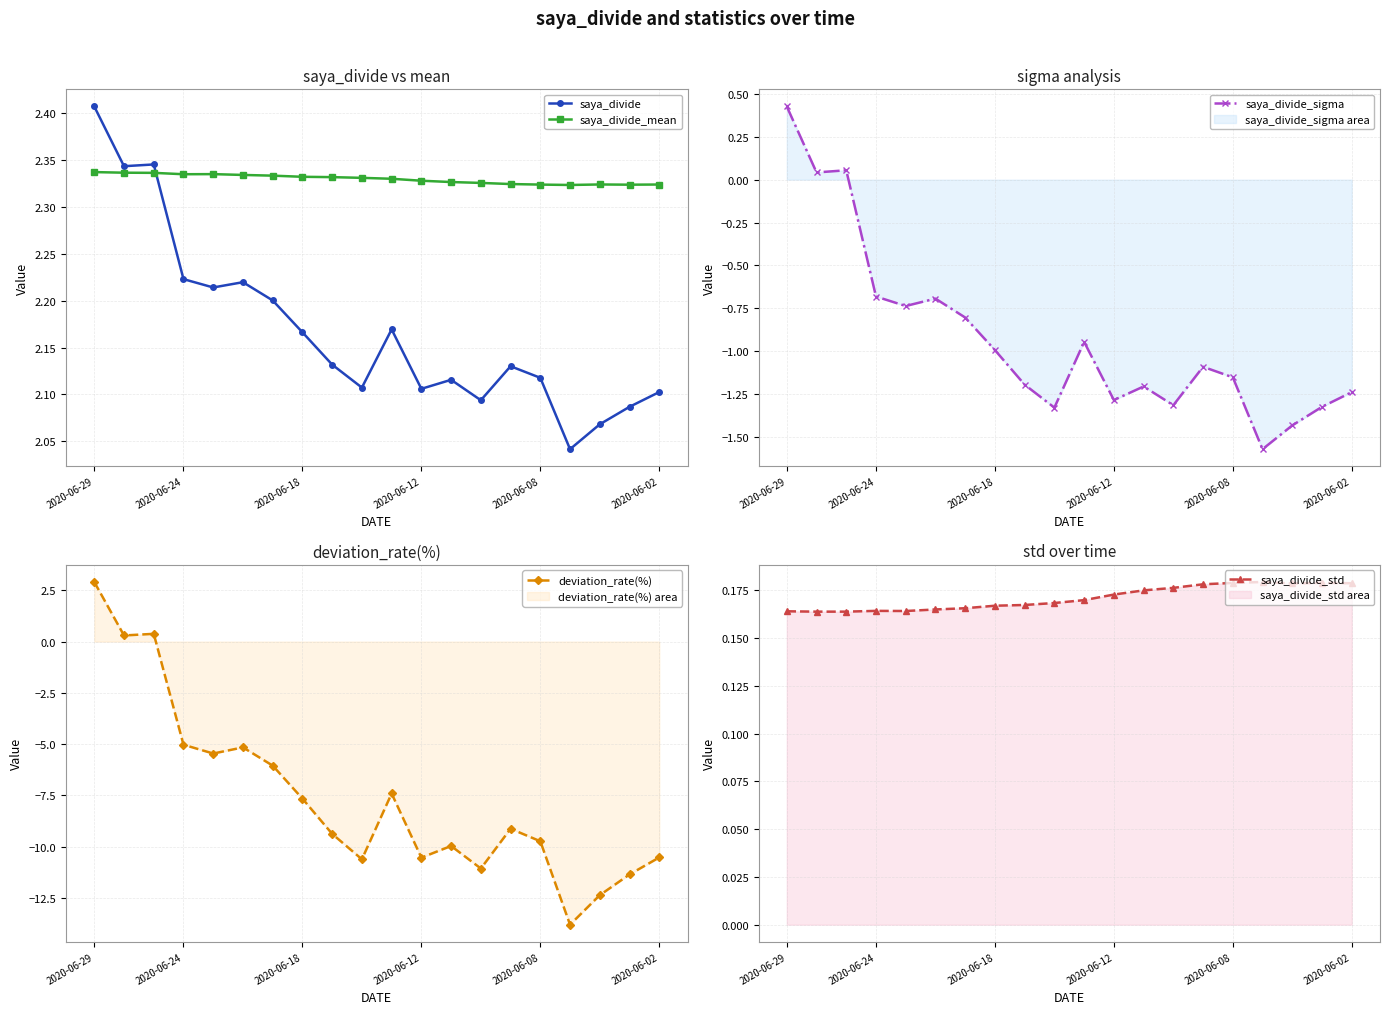

In saya_divide_sigma, how many points are higher than both neighbors (excluding endpoints)?

5